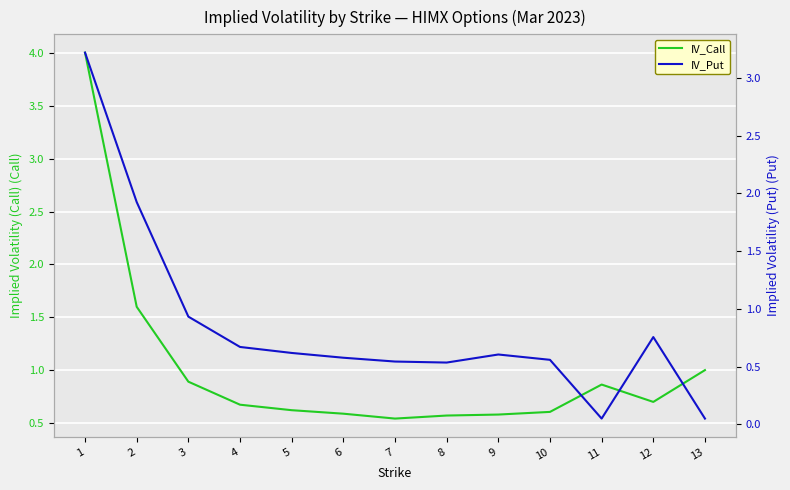

Between 6 and 1, which is larger?

1